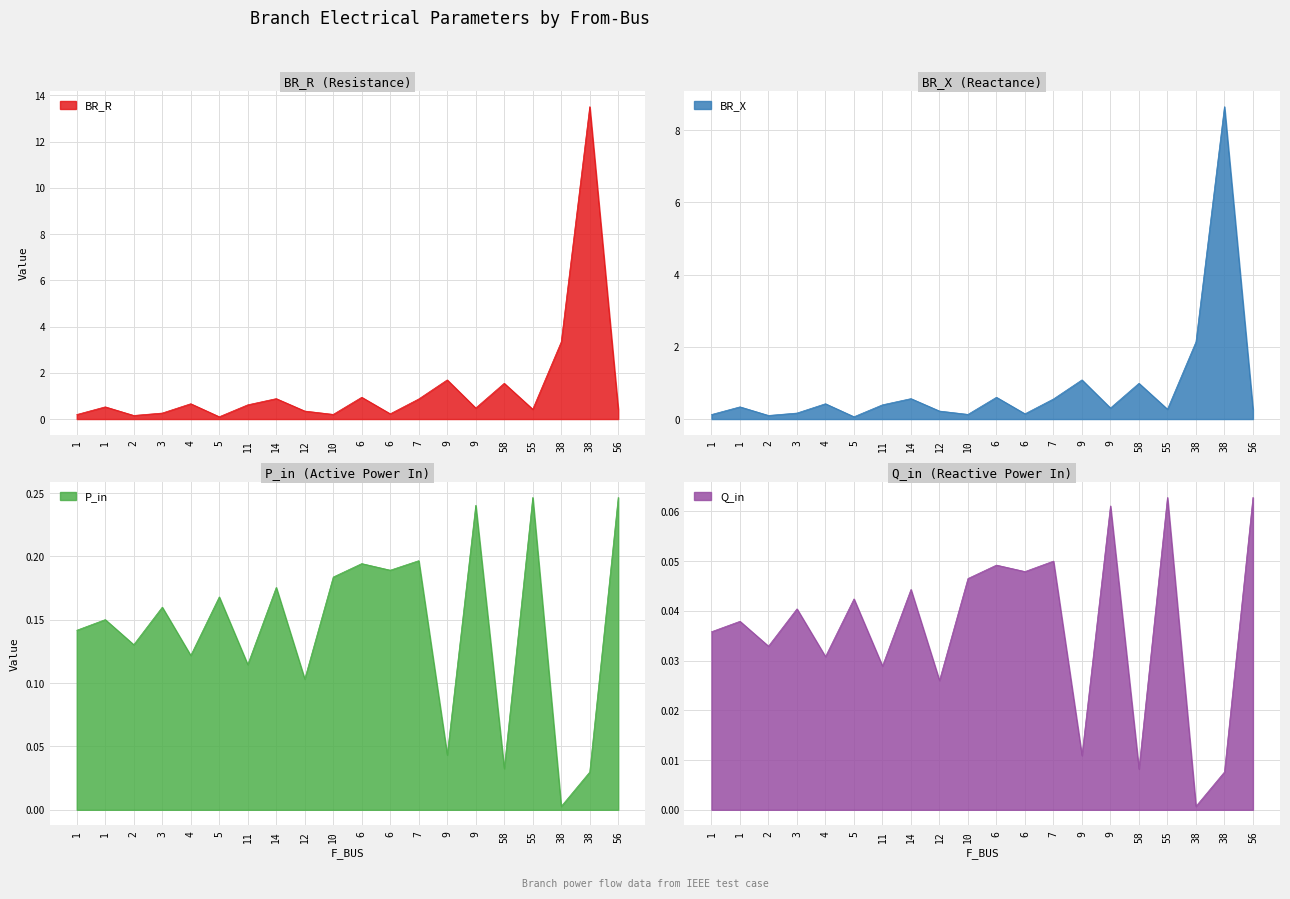

Reading right to left, extract all data points from this chart.

BR_R: 0.4	13.5	3.3	0.4	1.5	0.5	1.7	0.9	0.2	0.9	0.2	0.3	0.9	0.6	0.1	0.7	0.3	0.2	0.5	0.2
BR_X: 0.3	8.6	2.1	0.3	1.0	0.3	1.1	0.6	0.1	0.6	0.1	0.2	0.6	0.4	0.1	0.4	0.2	0.1	0.3	0.1
P_in: 0.2	0.0	0.0	0.2	0.0	0.2	0.0	0.2	0.2	0.2	0.2	0.1	0.2	0.1	0.2	0.1	0.2	0.1	0.2	0.1
Q_in: 0.1	0.0	0.0	0.1	0.0	0.1	0.0	0.1	0.0	0.0	0.0	0.0	0.0	0.0	0.0	0.0	0.0	0.0	0.0	0.0